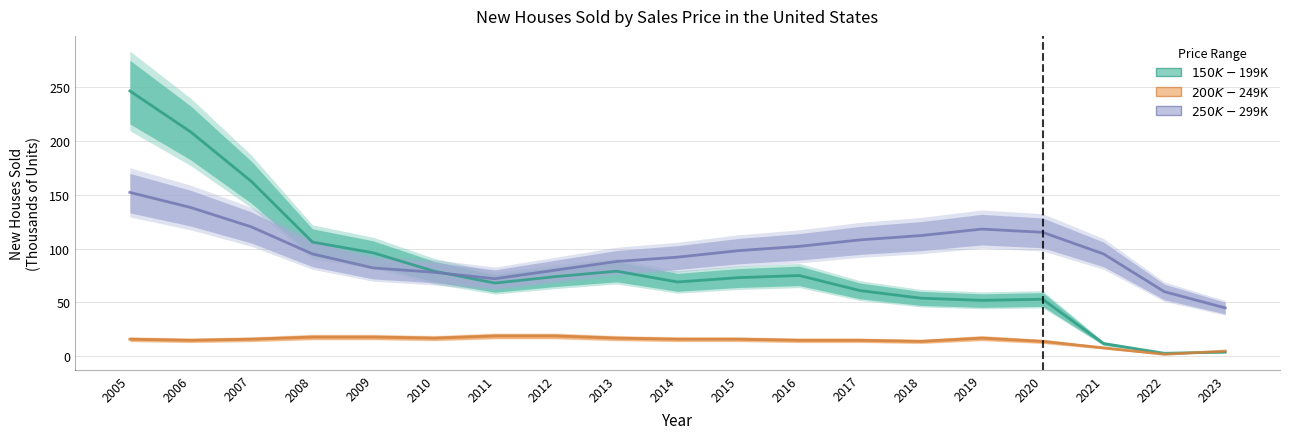

Rank the series at 2007 from highest to lowest value.

$150K-$199K, $250K-$299K, $200K-$249K